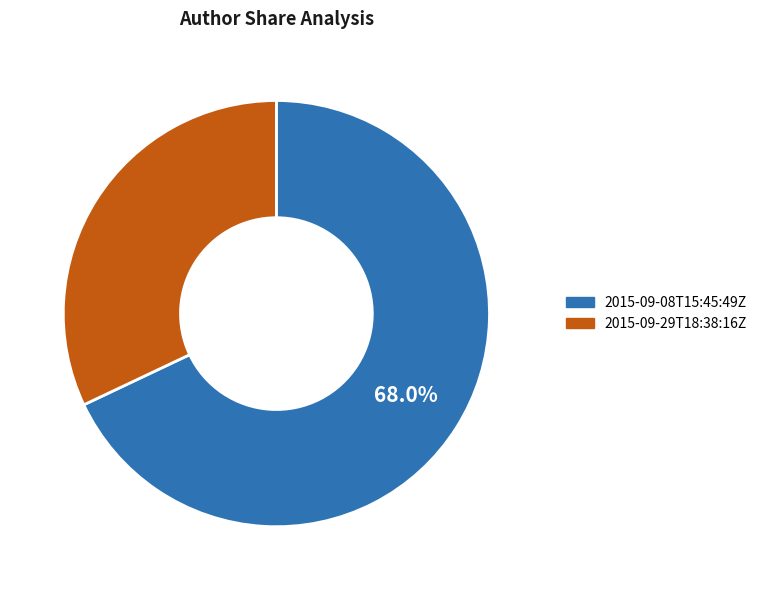

To the nearest percent, what percentage of the pie is 2015-09-08T15:45:49Z?

68%